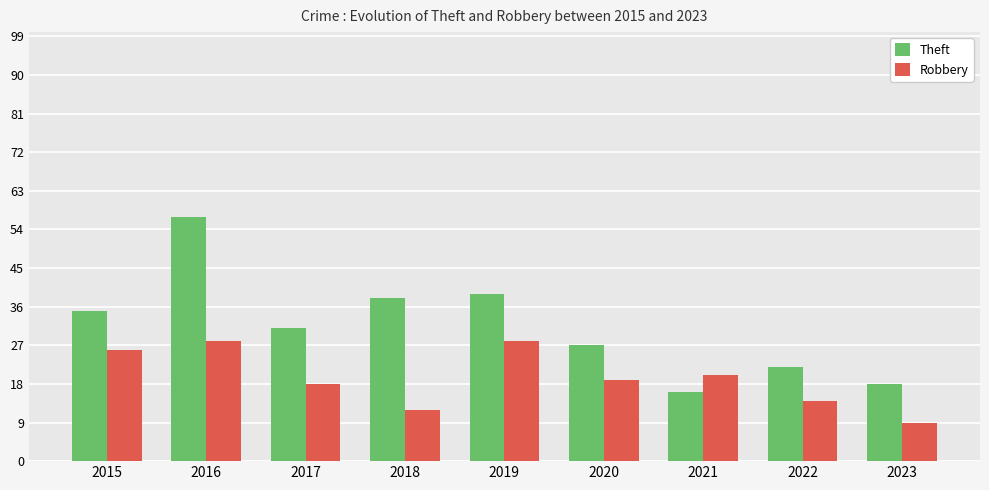

Reading left to right, list all the values displayed in this chart.

Theft: 35	57	31	38	39	27	16	22	18
Robbery: 26	28	18	12	28	19	20	14	9